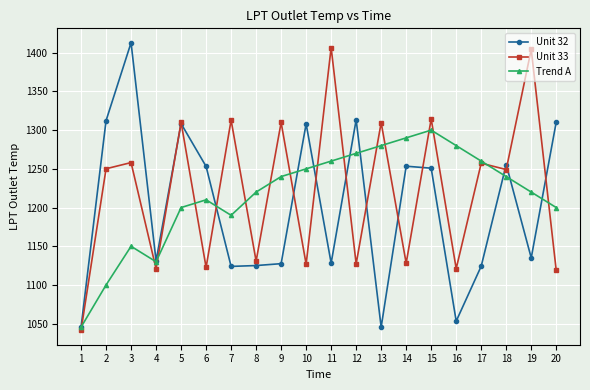

How many values in the Unit 32 series are below 1250?

10